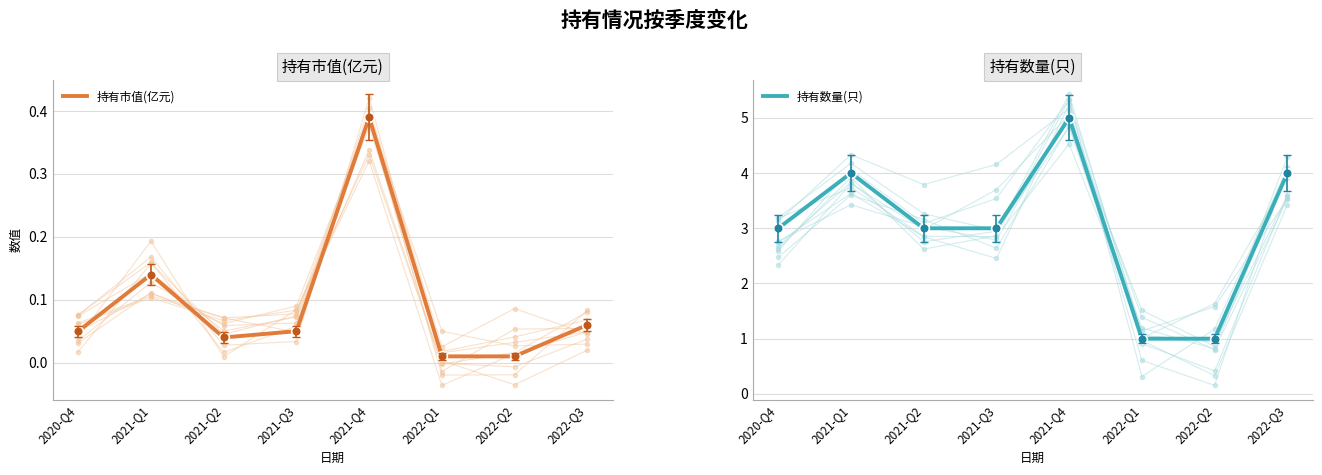

True or false: 持有市值(亿元) and 持有数量(只) intersect in this chart.

False